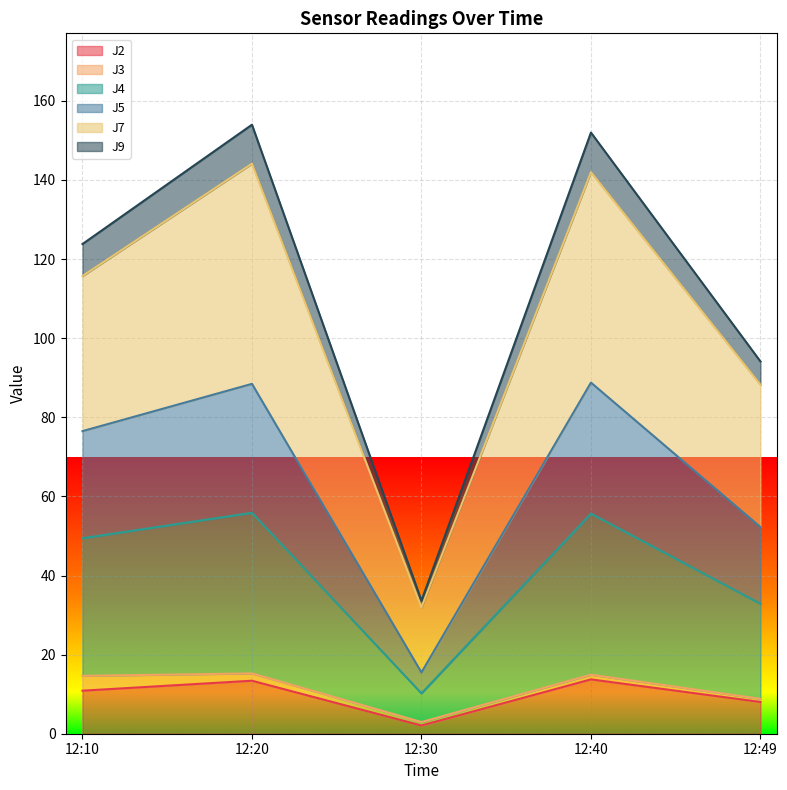

How many values in the J7 series exceed 115?

3